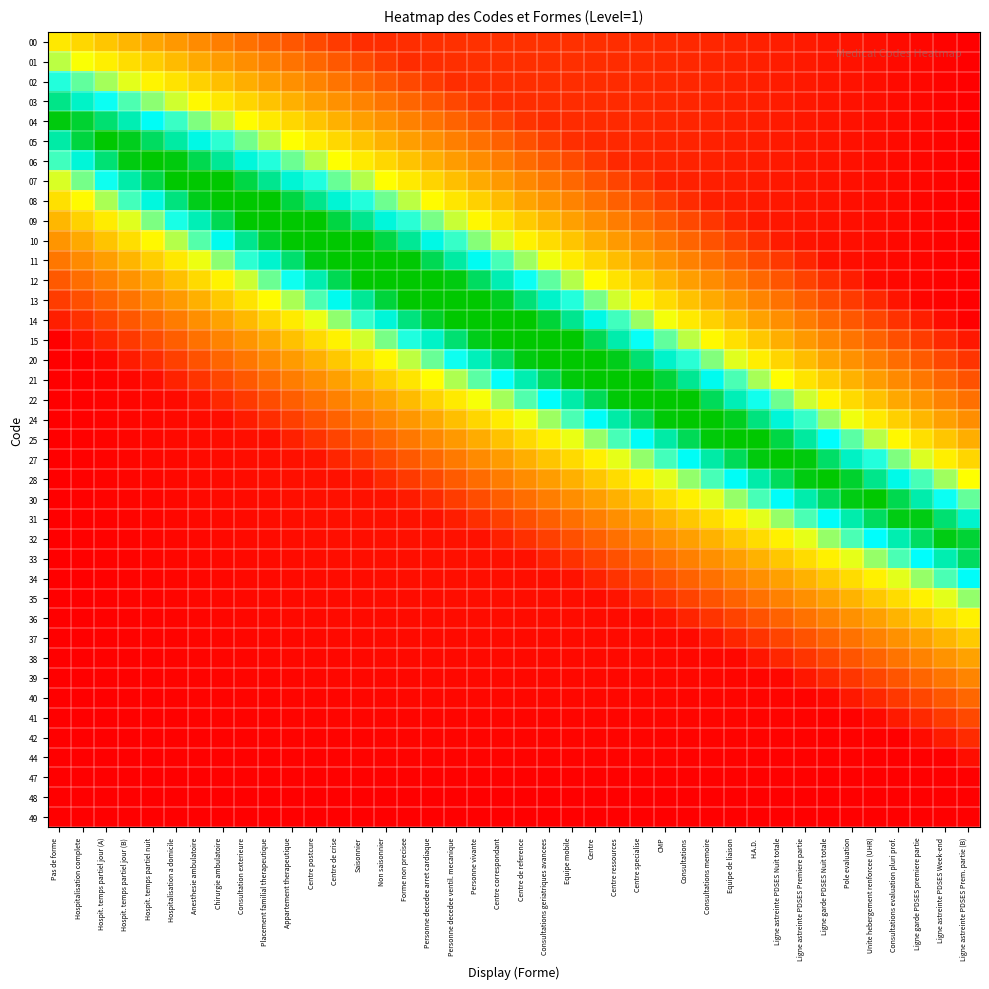

What is the maximum value shown in the chart?

1.0